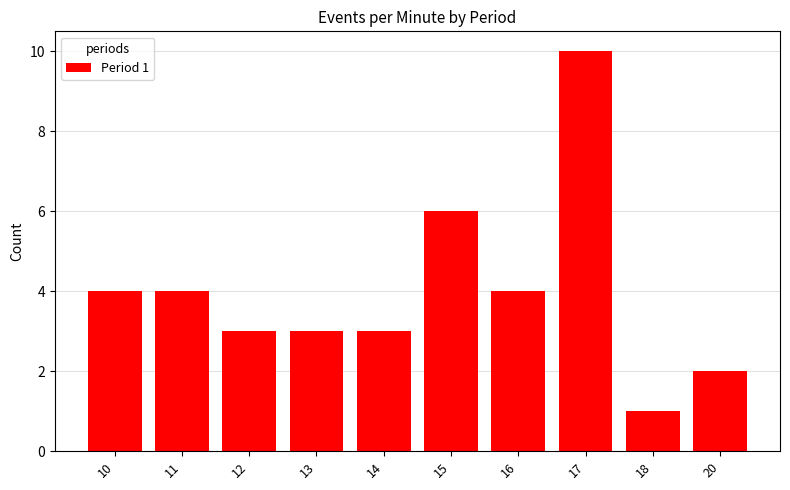

Which label corresponds to the smallest value in the chart?

18